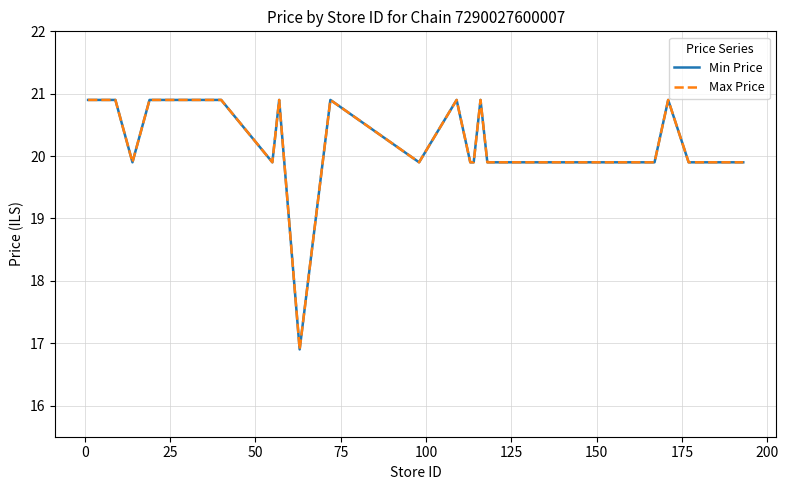

What is the maximum value shown in the chart?

20.9